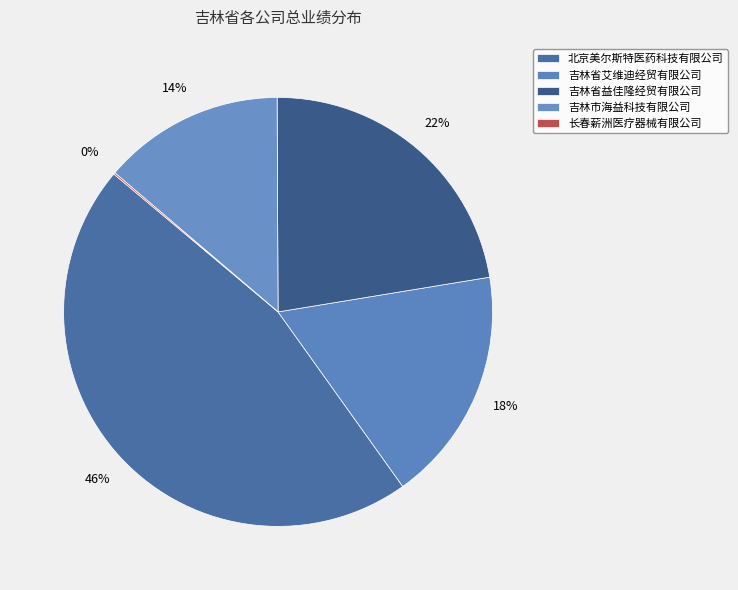

Is 吉林省艾维迪经贸有限公司 the majority of the pie?

No